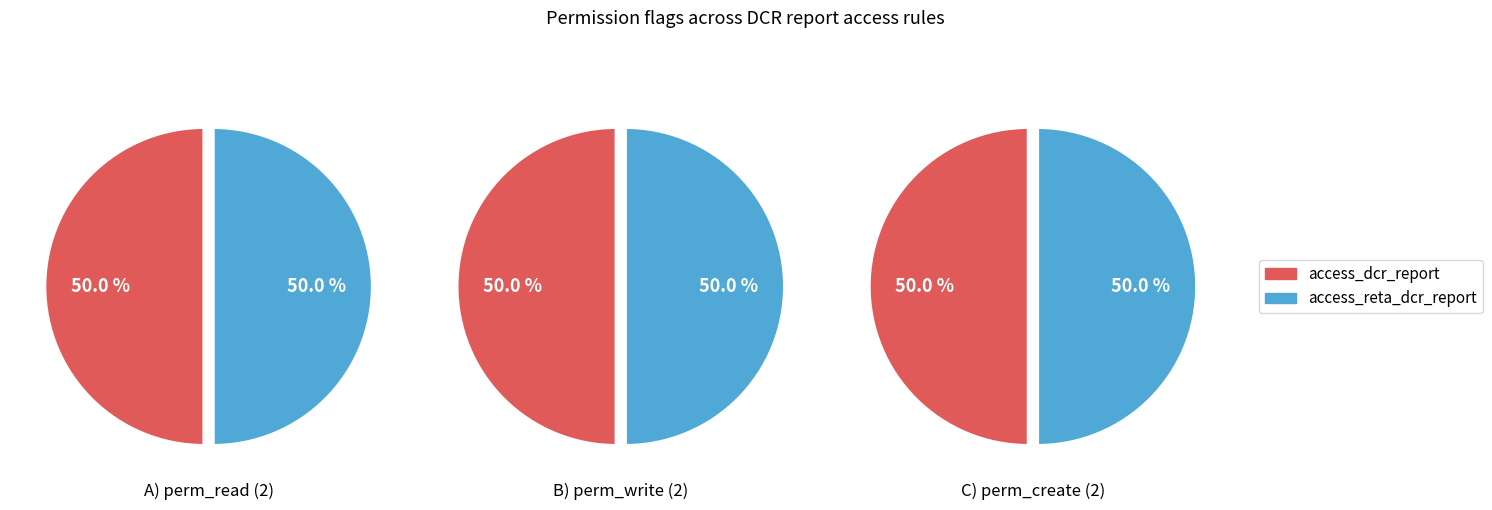

Does access_dcr_report represent more than half of the total?

No